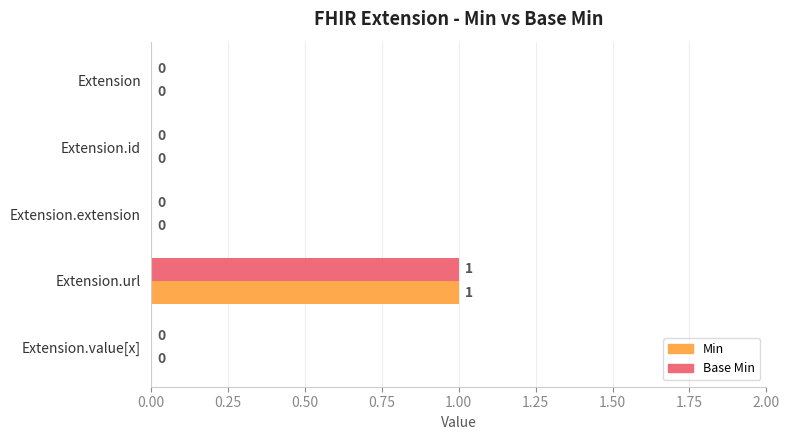

Is the value of Base Min at Extension.url greater than the value of Min at Extension?

Yes